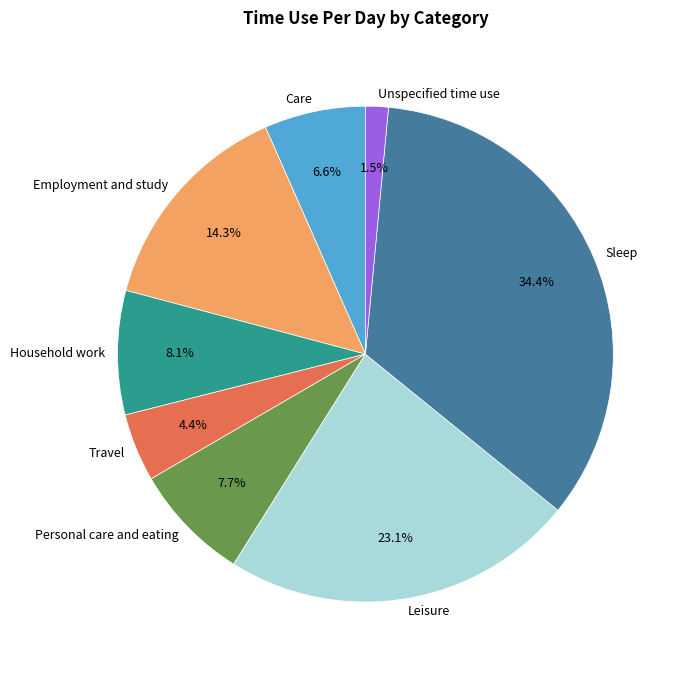

How many segments does this pie chart have?

8